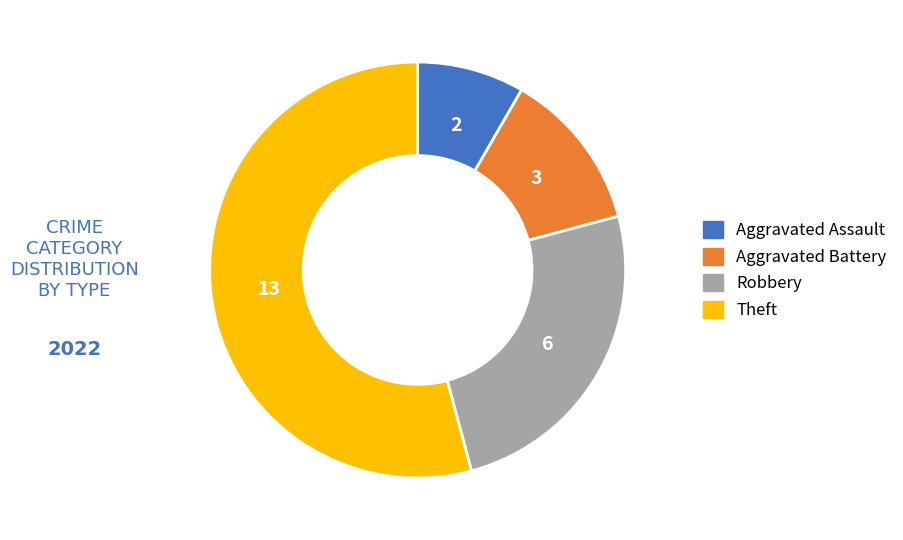

Rank the categories by value from lowest to highest.

Aggravated Assault, Aggravated Battery, Robbery, Theft